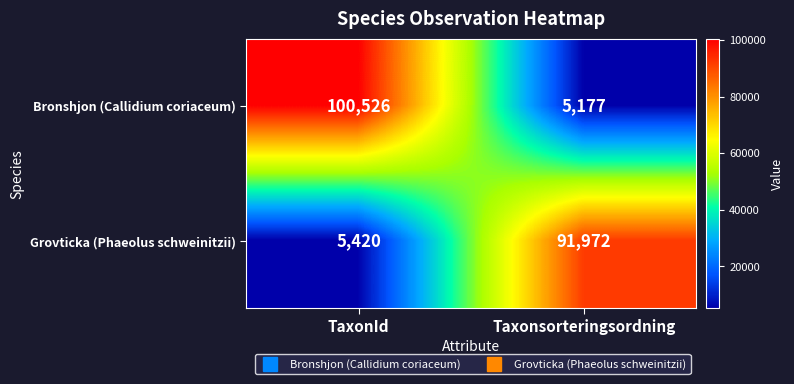

At TaxonId, list the series in order from smallest to largest.

Grovticka (Phaeolus schweinitzii), Bronshjon (Callidium coriaceum)